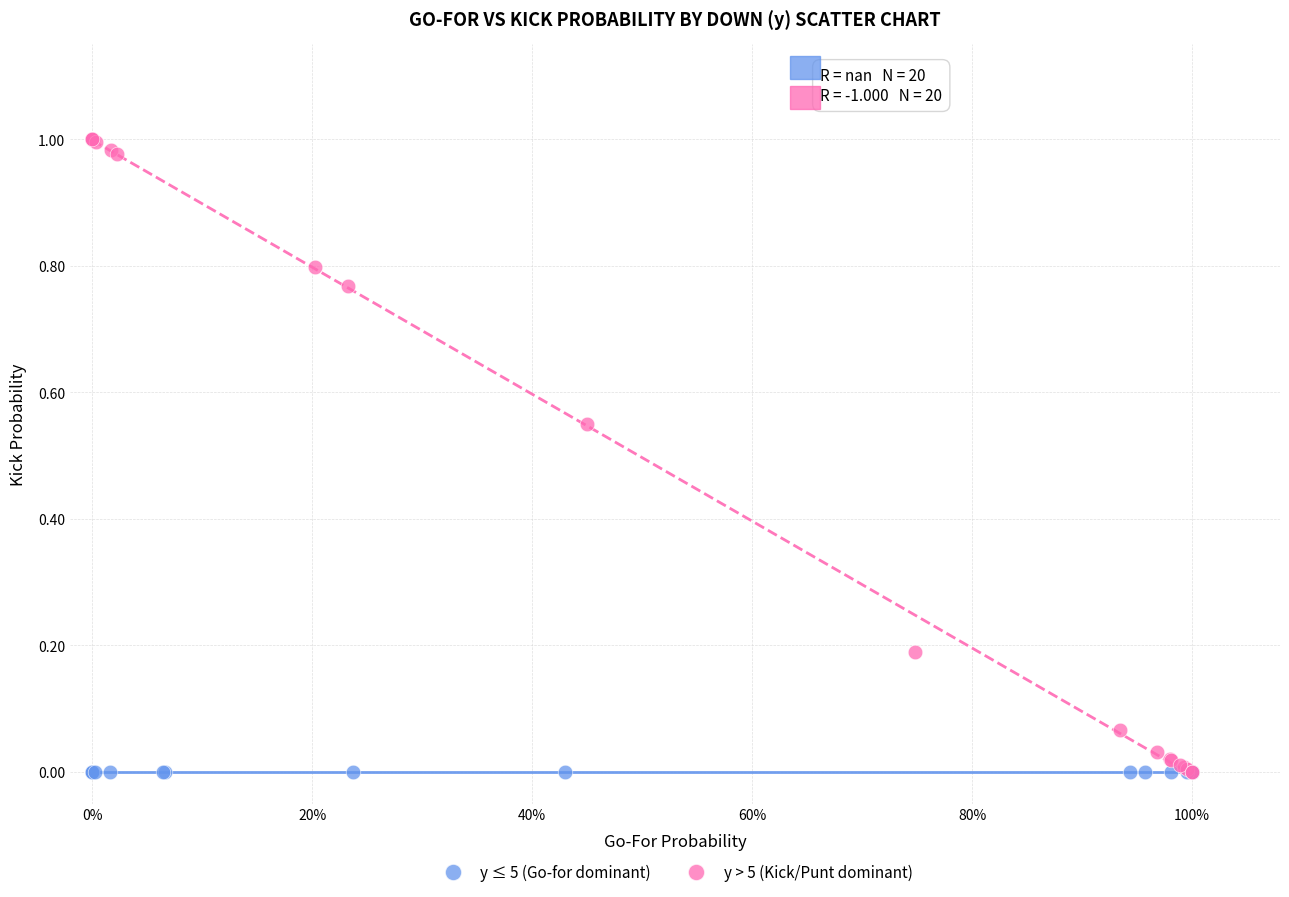

Which series reaches the maximum Y coordinate?

y > 5 (Kick/Punt dominant)